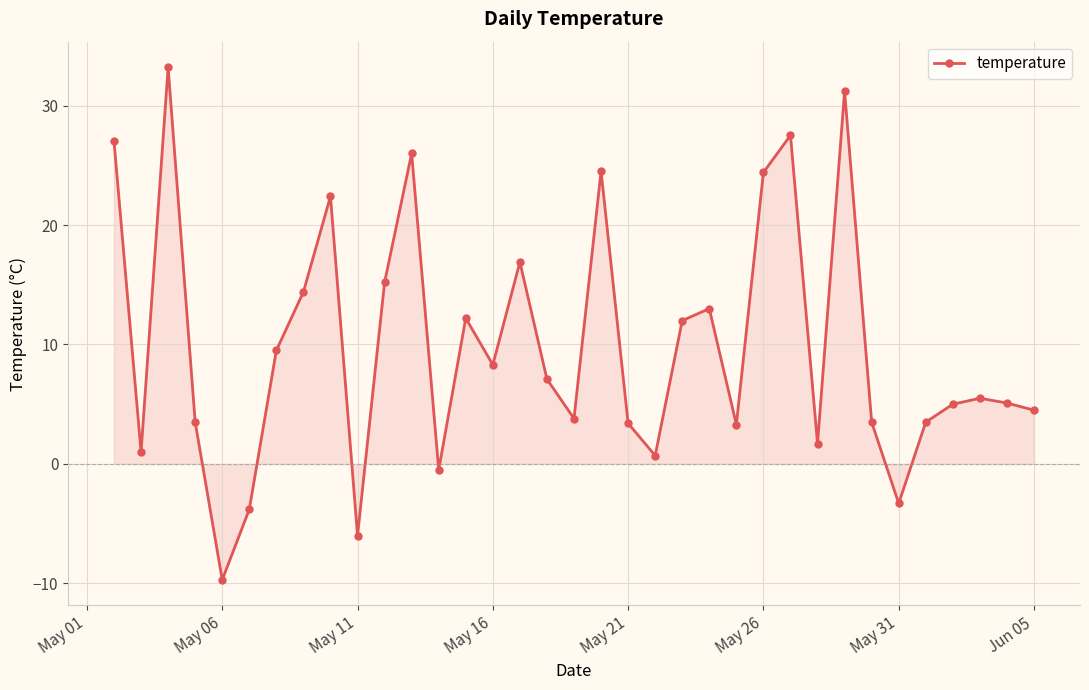

Does the chart have visible grid lines?

Yes